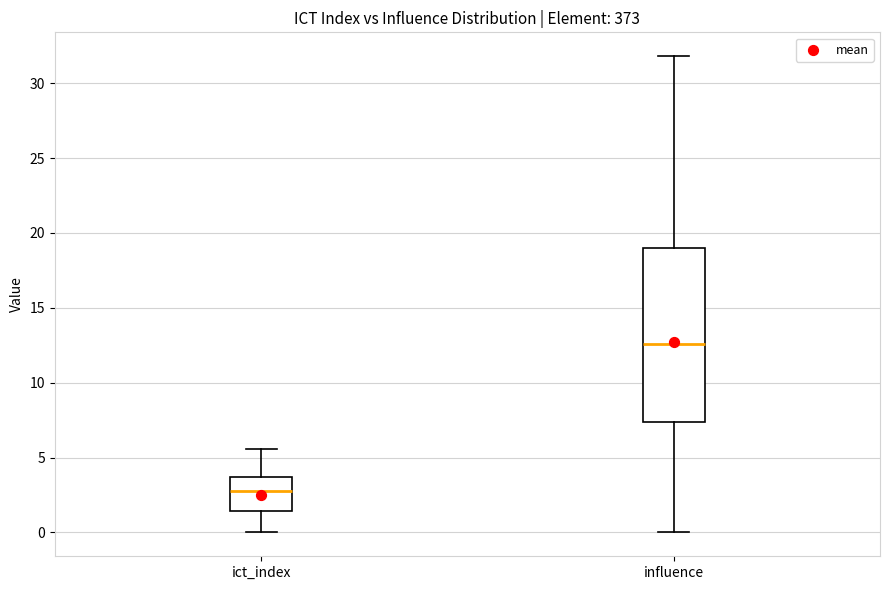

Reading left to right, transcribe this box plot: for each box, give where its median line is, the range the box spans, and where its two whiskers end, as read against the y-axis. The values are not printed on the chart, so give them approximately, as read against the axis.

ict_index: median 3.0, box 1.5 to 3.5, whiskers 0.0 to 5.5
influence: median 12.5, box 7.5 to 19.0, whiskers 0.0 to 32.0